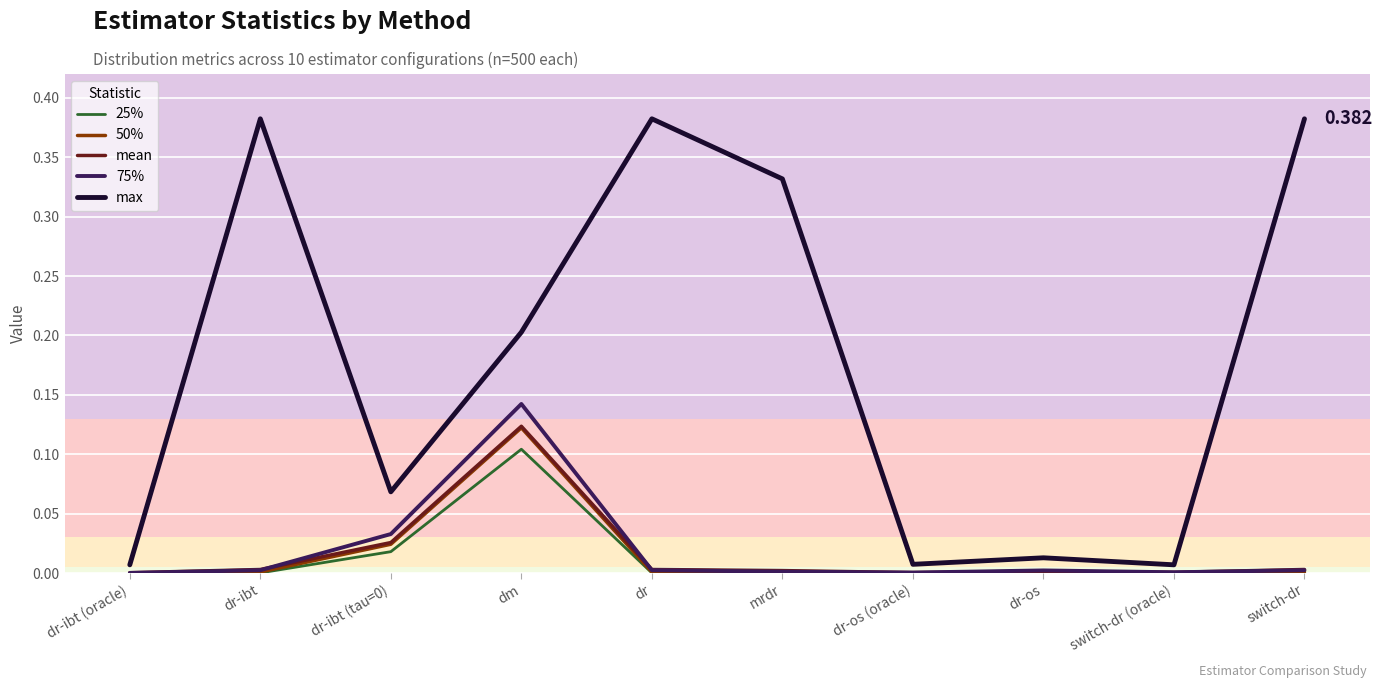

At which label does 25% reach its peak?

dm